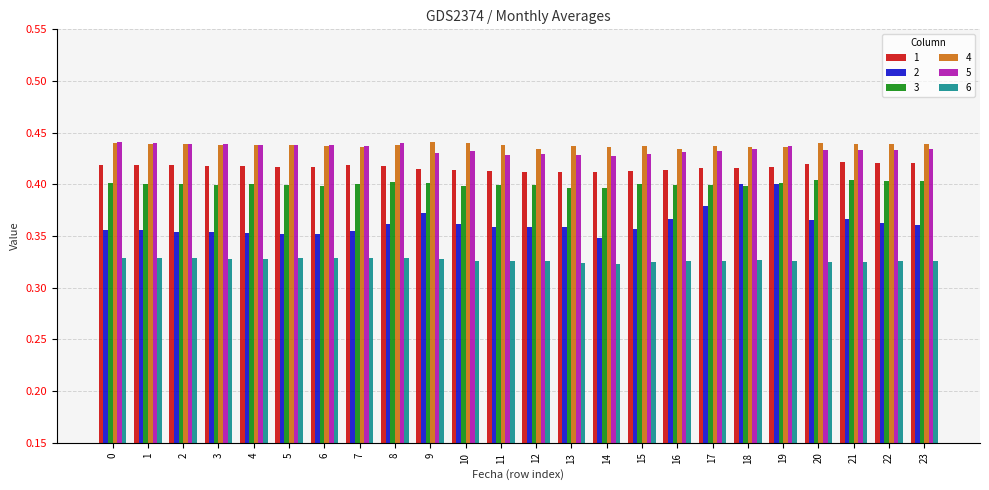

Rank the series at 20 from highest to lowest value.

4, 5, 1, 3, 2, 6